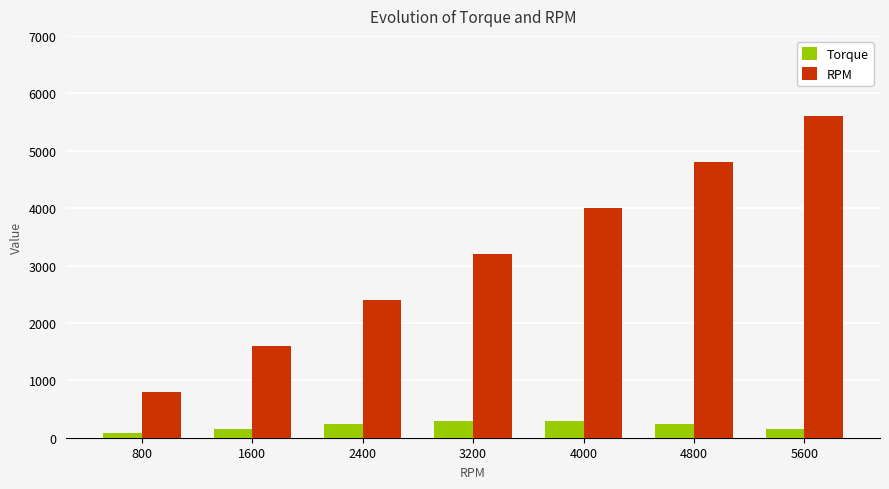

Is it true that Torque equals 300 at 3200?

True